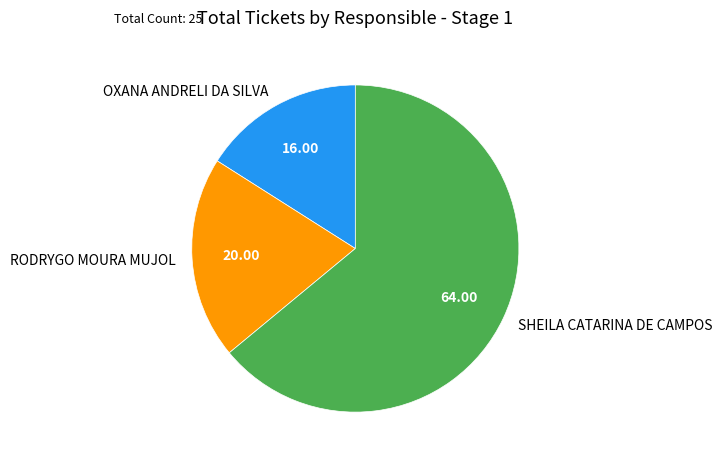

True or false: SHEILA CATARINA DE CAMPOS accounts for 64% of the total.

True